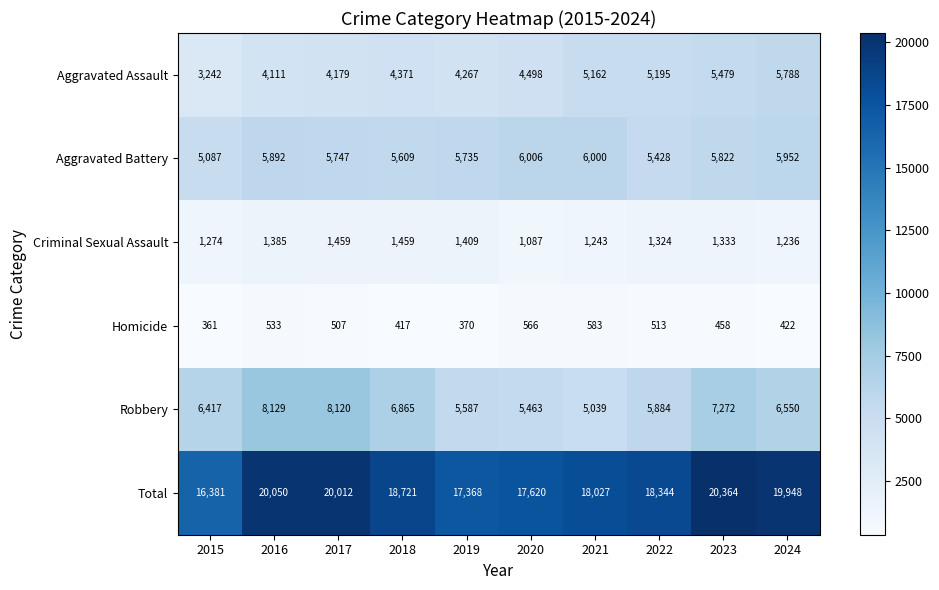

What is the sum of all Aggravated Battery values?

57278